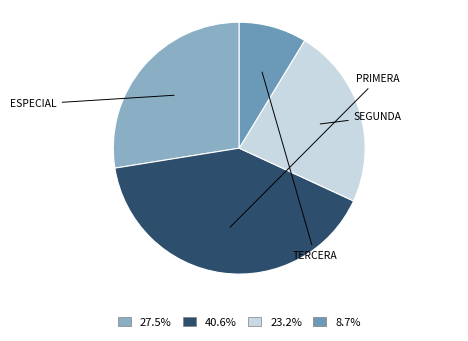

Count the number of slices in the pie.

4